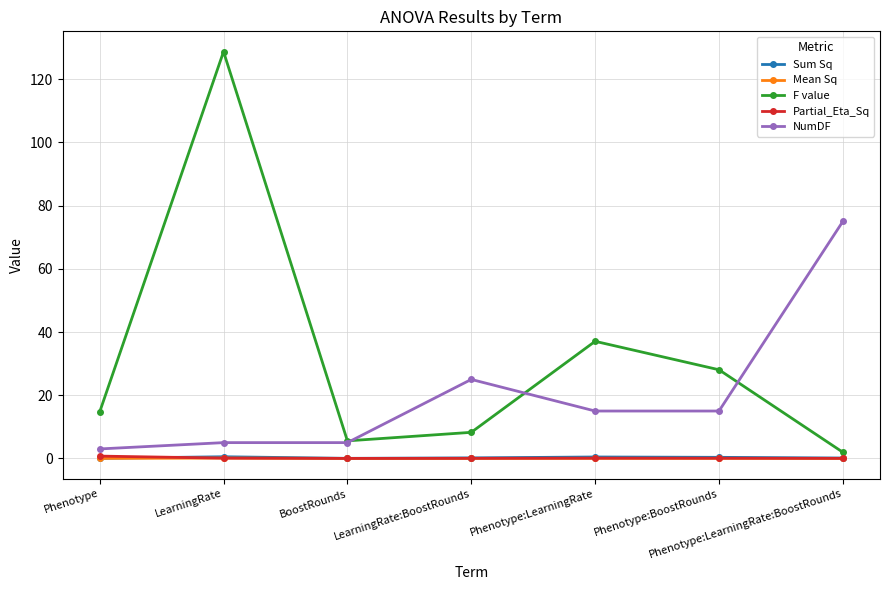

Which series has the largest total across all categories?

F value